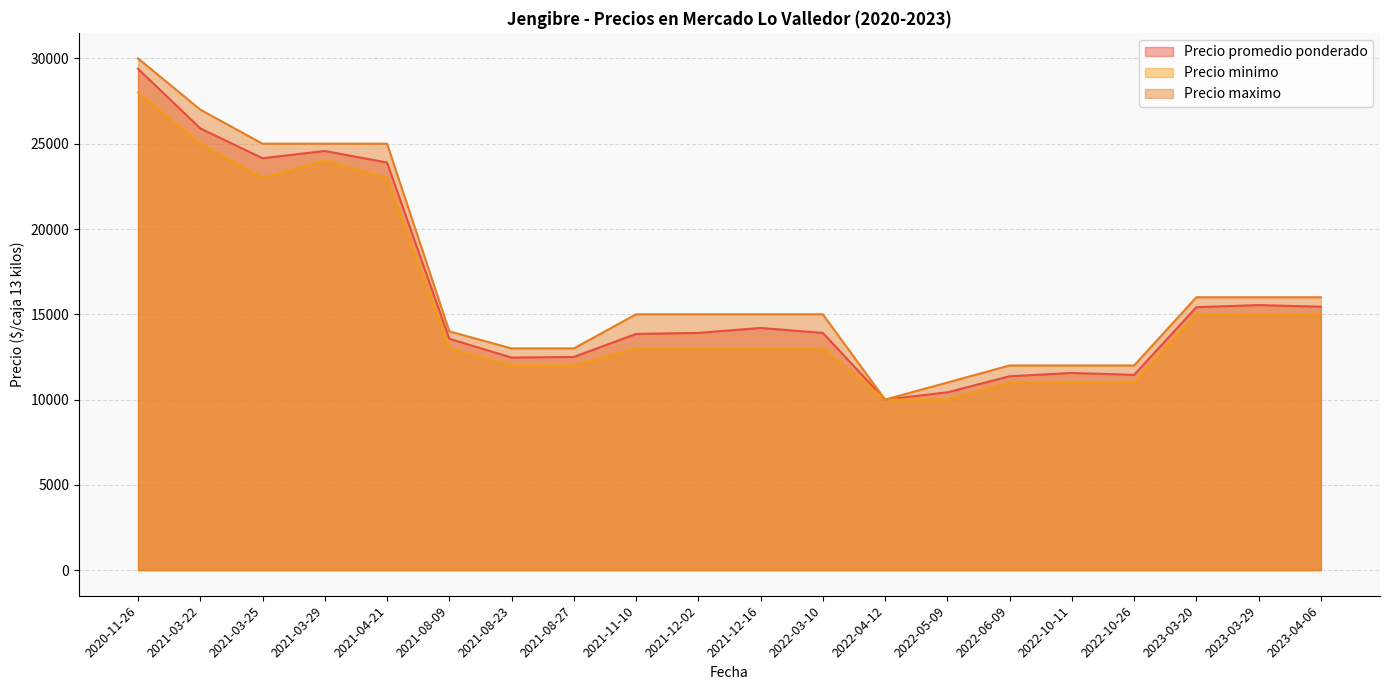

The Precio promedio ponderado series shows 2730 at 2022-10-26. True or false?

False